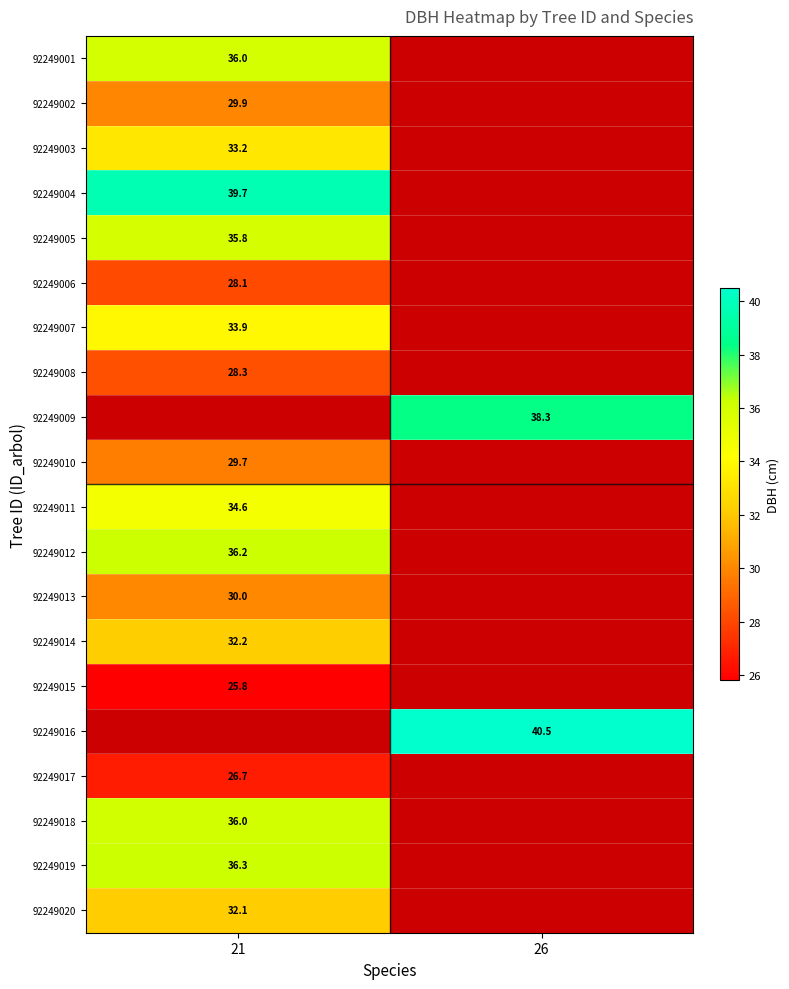

Count the number of categories in the chart.

2